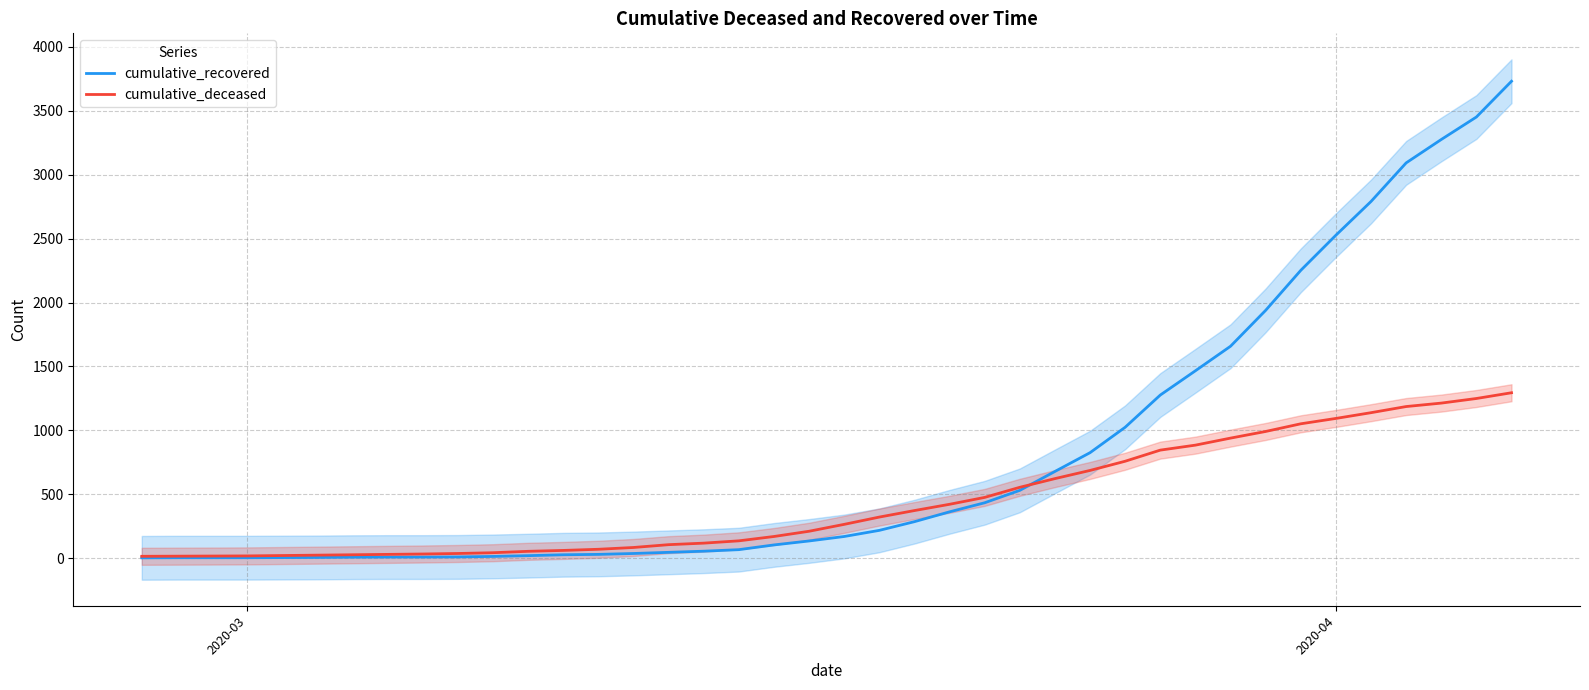

Reading right to left, list all the values displayed in this chart.

cumulative_recovered: 3732	3452	3276	3093	2791	2527	2252	1939	1658	1466	1276	1024	825	678	530	433	362	285	217	169	134	103	66	54	45	36	29	26	19	13	9	8	8	7	5	4	3	3	3	2
cumulative_deceased: 1294	1249	1213	1186	1138	1093	1051	991	939	884	845	758	686	622	554	475	421	372	321	264	210	169	135	117	105	83	69	60	53	42	36	32	29	26	23	20	17	16	15	14